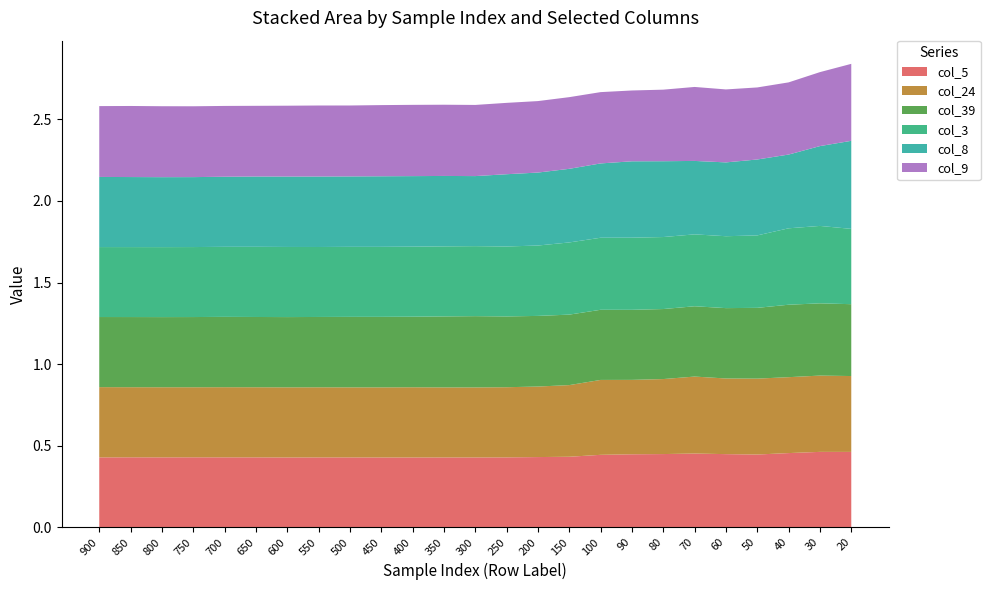

Reading left to right, list all the values displayed in this chart.

col_5: 0.4	0.4	0.4	0.4	0.4	0.4	0.4	0.4	0.4	0.4	0.4	0.4	0.4	0.4	0.4	0.4	0.4	0.4	0.4	0.5	0.4	0.4	0.5	0.5	0.5
col_24: 0.4	0.4	0.4	0.4	0.4	0.4	0.4	0.4	0.4	0.4	0.4	0.4	0.4	0.4	0.4	0.4	0.5	0.5	0.5	0.5	0.5	0.5	0.5	0.5	0.5
col_39: 0.4	0.4	0.4	0.4	0.4	0.4	0.4	0.4	0.4	0.4	0.4	0.4	0.4	0.4	0.4	0.4	0.4	0.4	0.4	0.4	0.4	0.4	0.4	0.4	0.4
col_3: 0.4	0.4	0.4	0.4	0.4	0.4	0.4	0.4	0.4	0.4	0.4	0.4	0.4	0.4	0.4	0.4	0.4	0.4	0.4	0.4	0.4	0.4	0.5	0.5	0.5
col_8: 0.4	0.4	0.4	0.4	0.4	0.4	0.4	0.4	0.4	0.4	0.4	0.4	0.4	0.4	0.4	0.5	0.5	0.5	0.5	0.5	0.5	0.5	0.5	0.5	0.5
col_9: 0.4	0.4	0.4	0.4	0.4	0.4	0.4	0.4	0.4	0.4	0.4	0.4	0.4	0.4	0.4	0.4	0.4	0.4	0.4	0.5	0.4	0.4	0.4	0.5	0.5